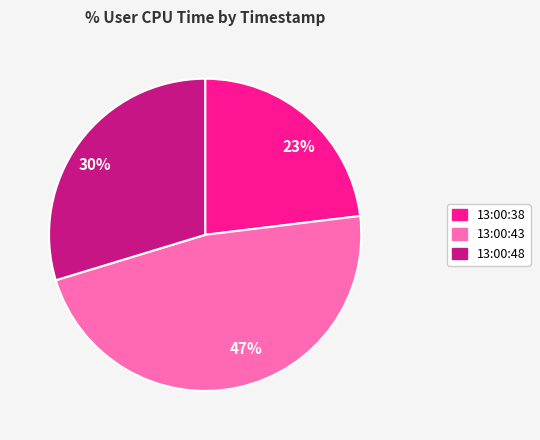

What is the ratio of the value at 47% to the value at 23%?

2.0